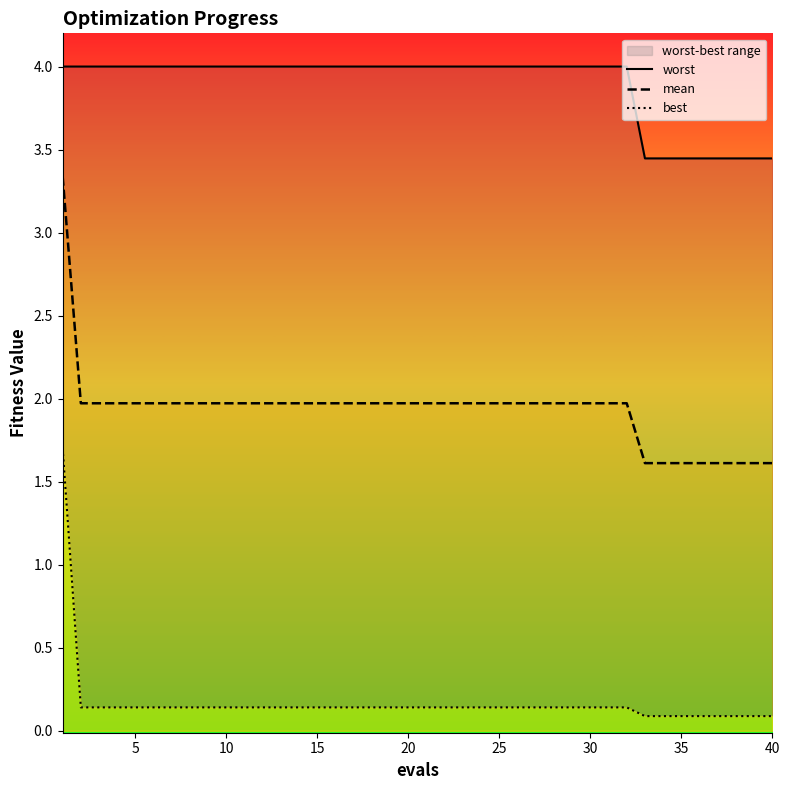

Is it true that mean equals 1.6 at 40?

True